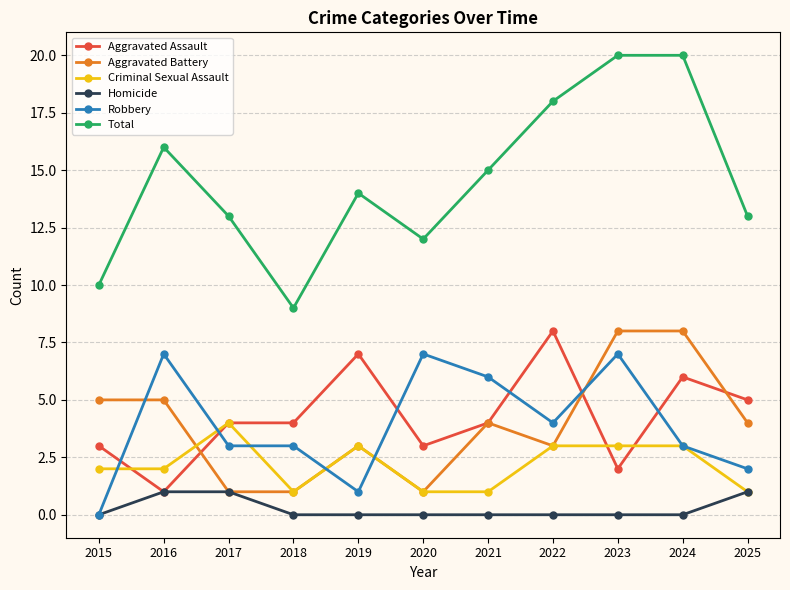

True or false: Robbery has more than 0 points higher than both neighbors.

True